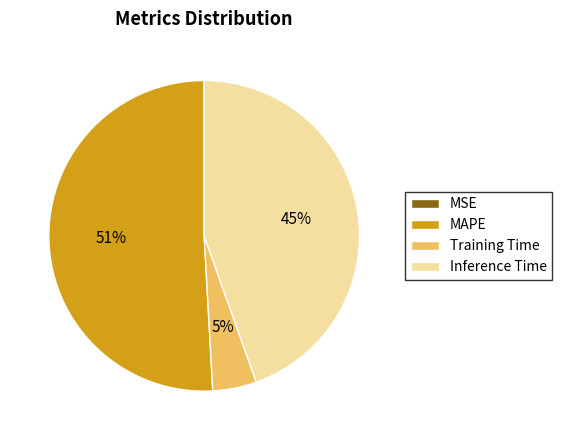

To the nearest percent, what percentage of the pie is Inference Time?

45%